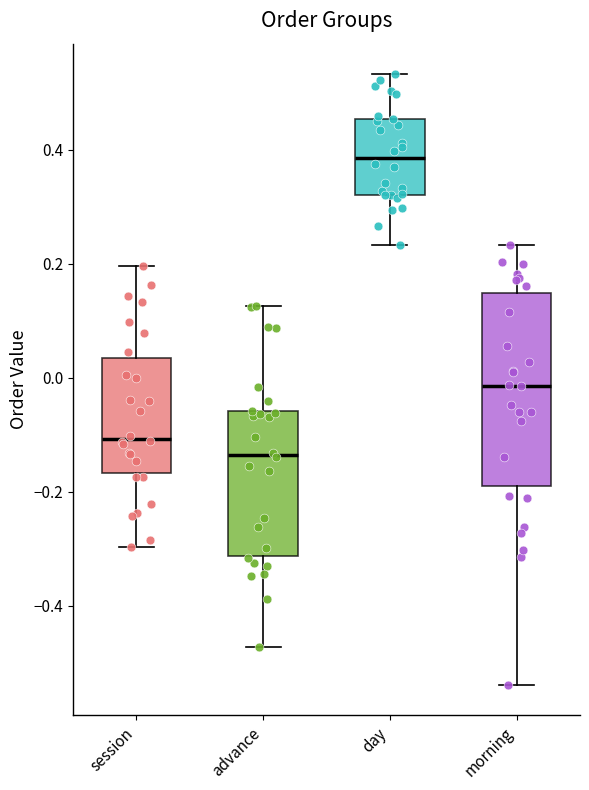

Comparing the boxes themselves (not the whiskers), which one is the tallest?

morning